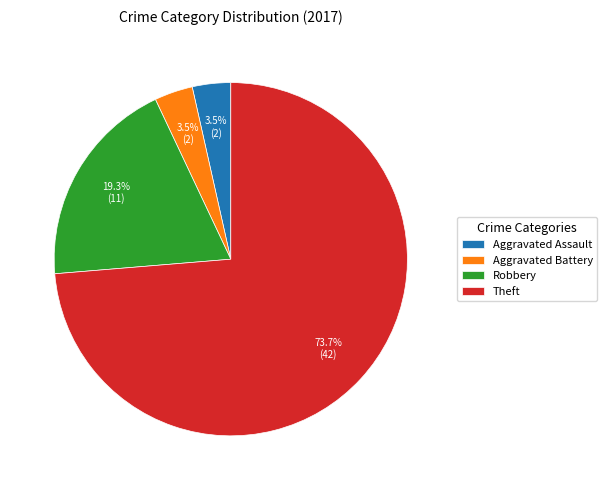

True or false: Theft accounts for 74% of the total.

True